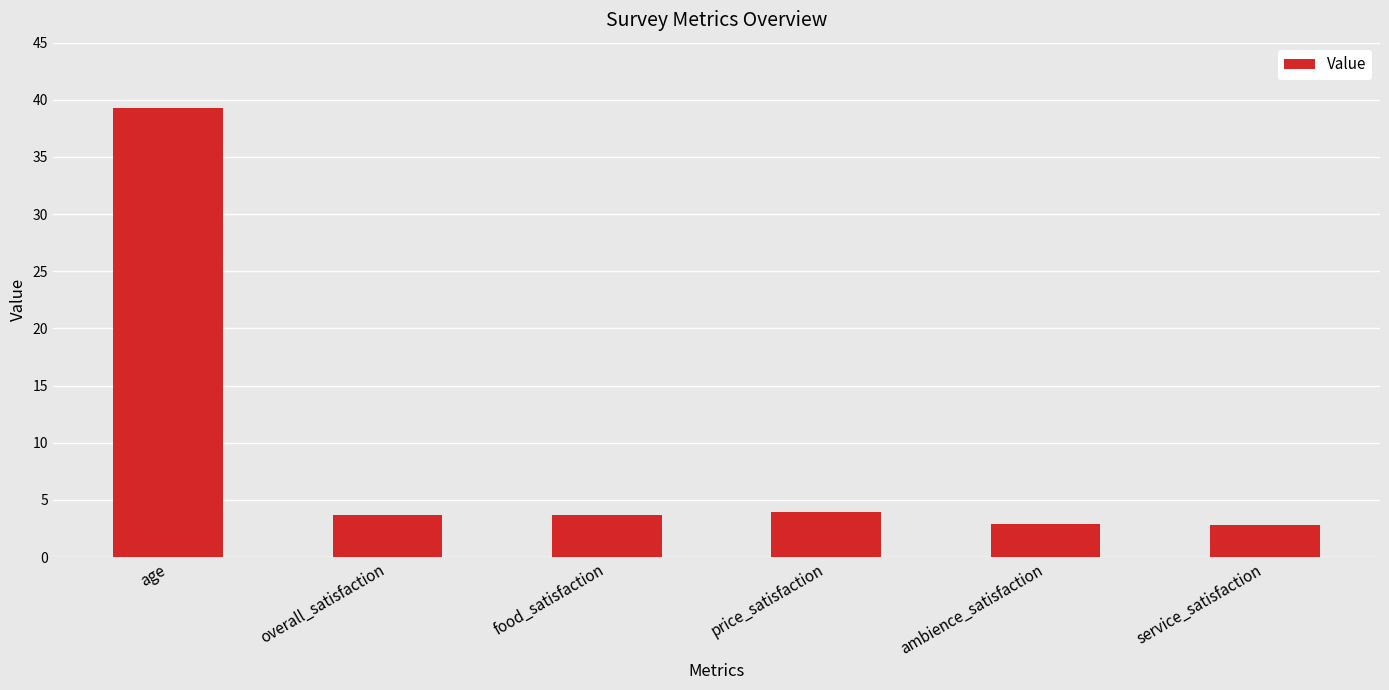

What is the maximum value shown in the chart?

39.3